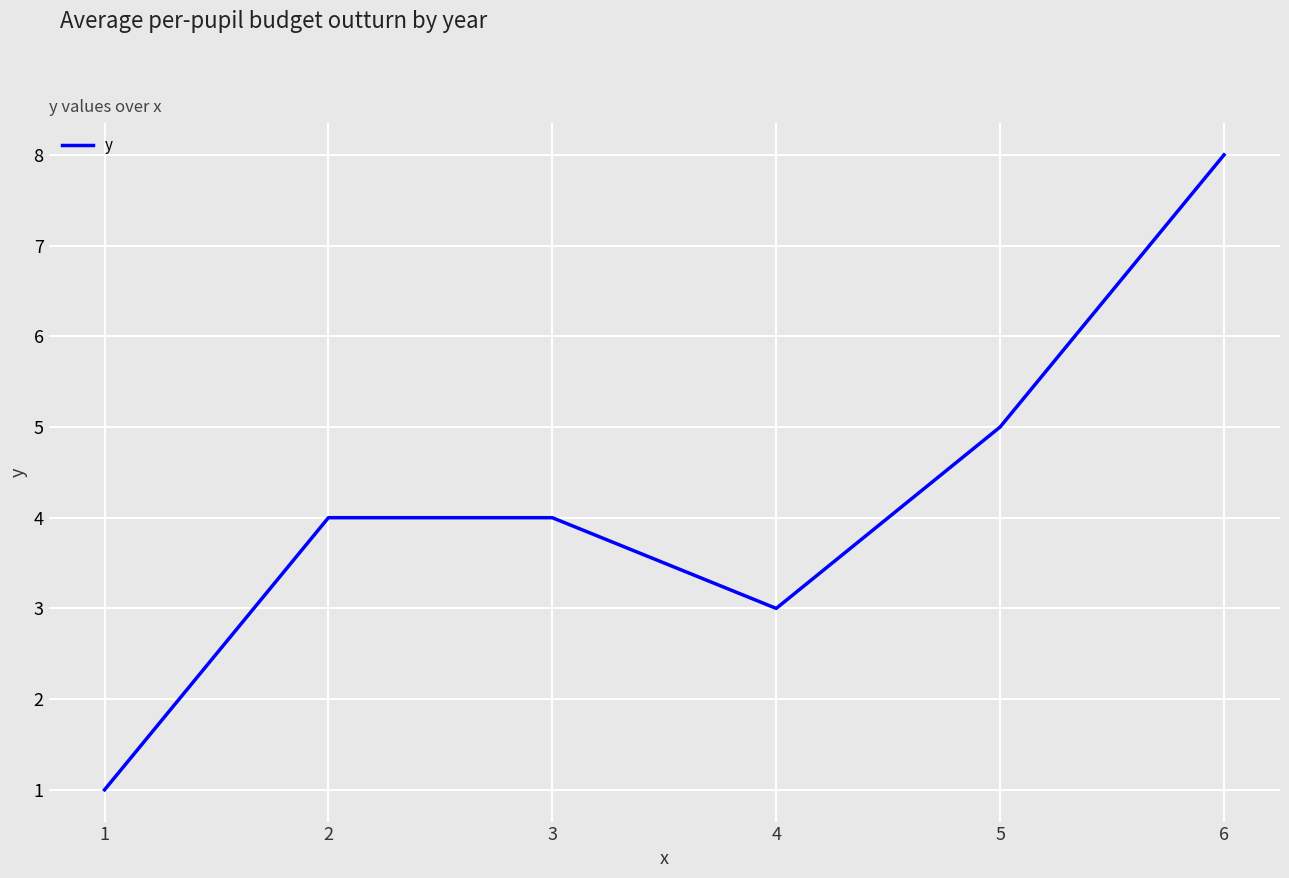

Count the number of data series in this chart.

1